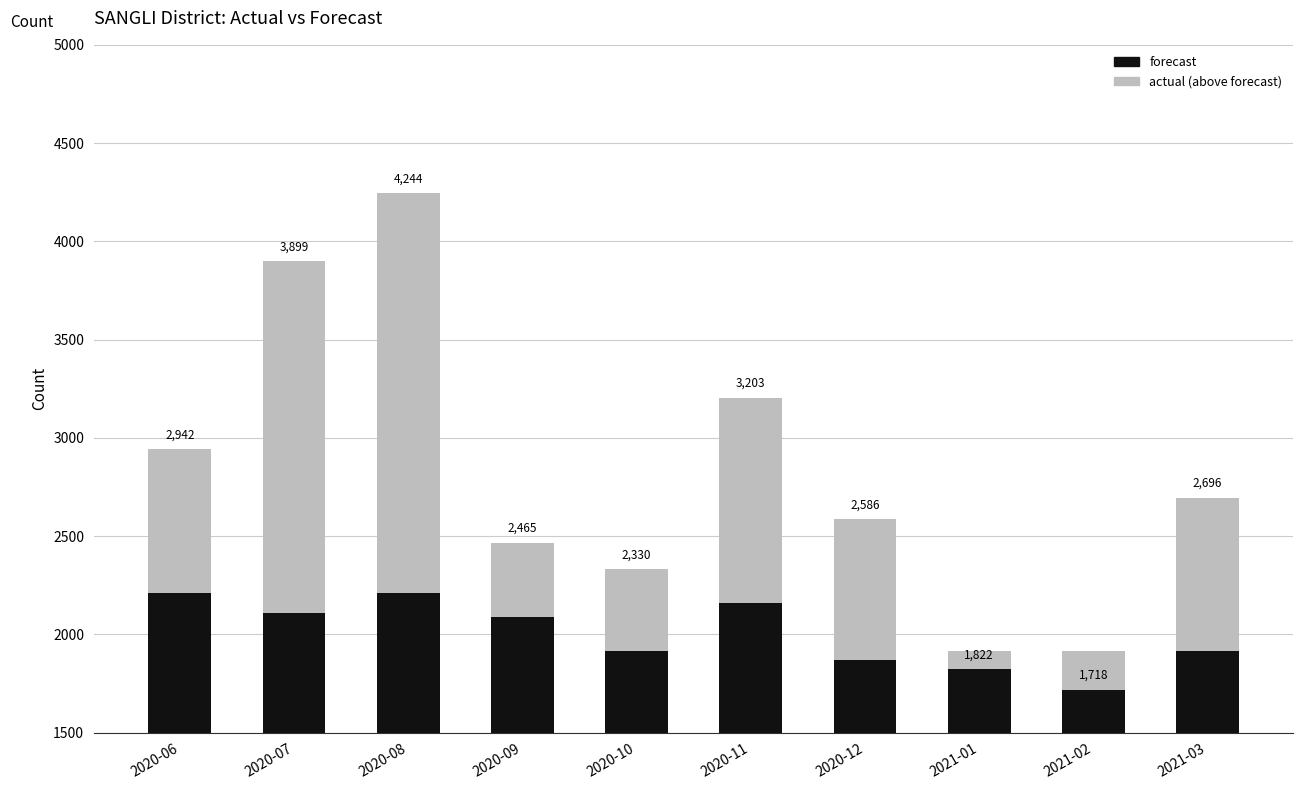

Which series has the largest total across all categories?

forecast